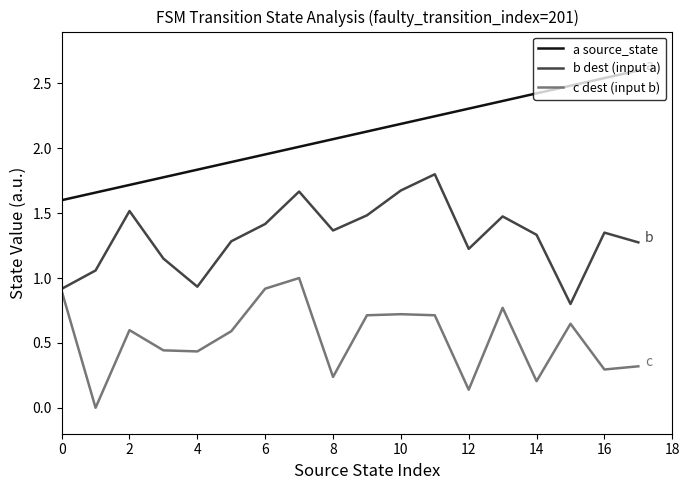

What is the greatest value displayed?

2.6